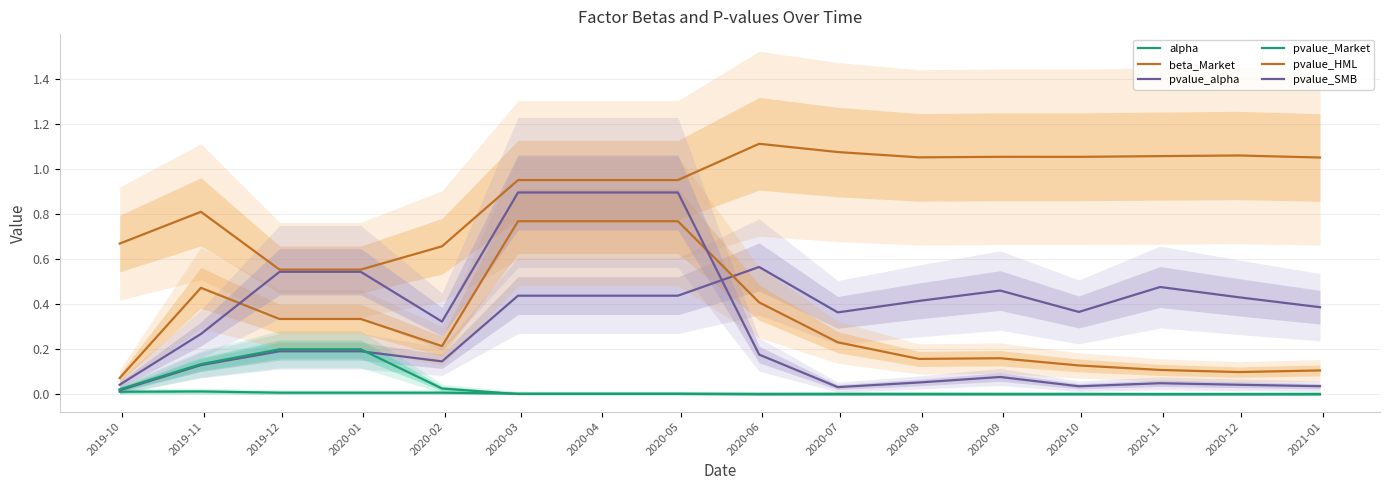

What is the greatest value displayed?

1.1